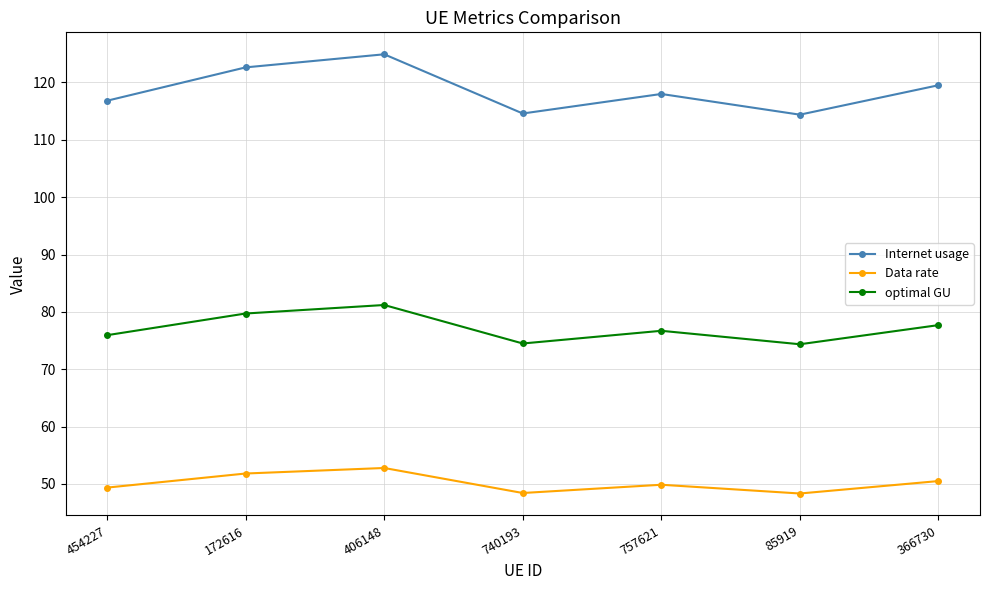

How many distinct data groups are displayed?

3